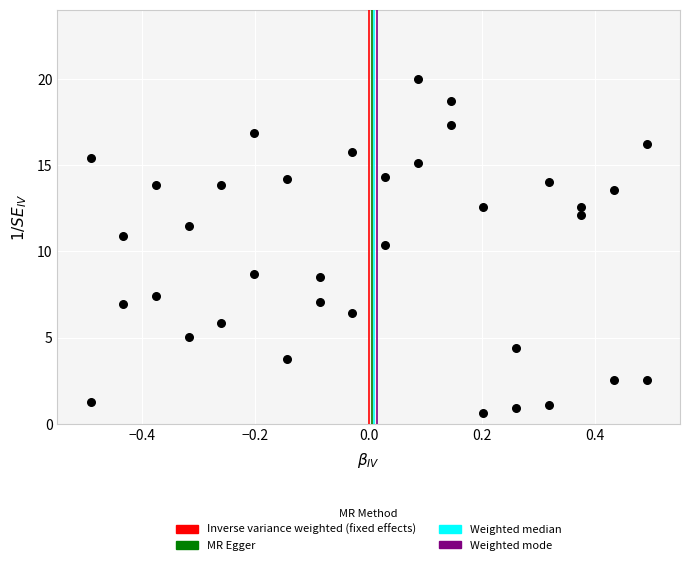

What is the range of Y values (max minus min)?

19.4